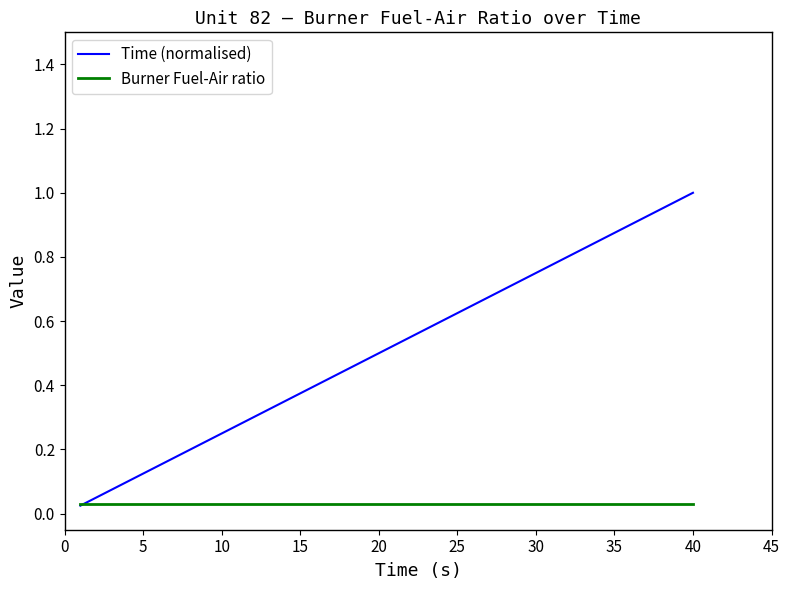

Which series has the widest spread of values?

Time (normalised)